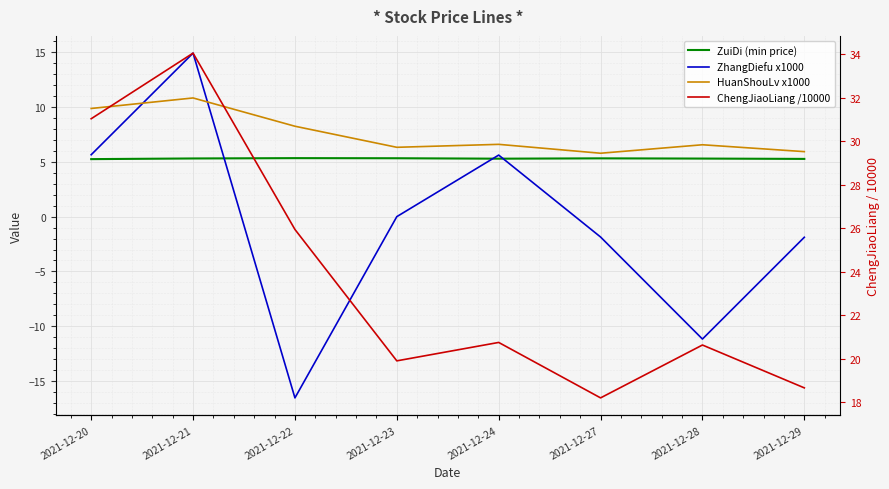

What is the total value across all series at 2021-12-23?

31.6